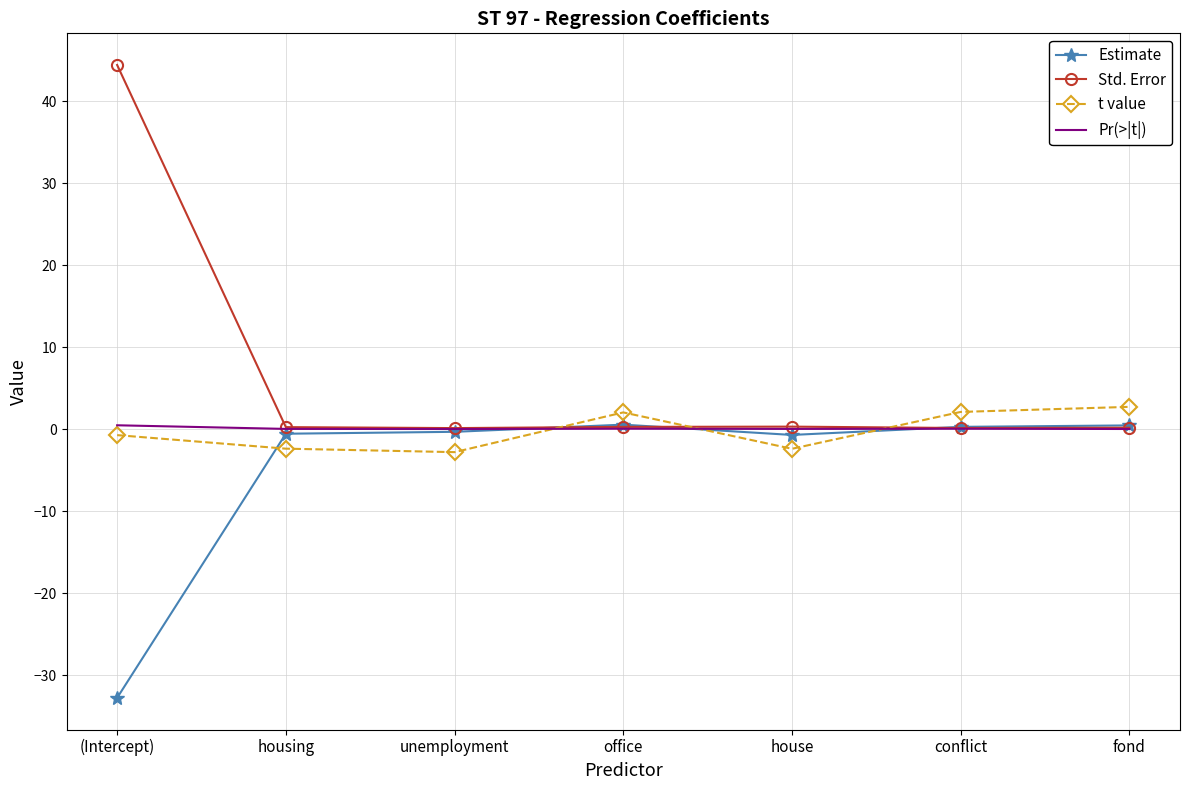

Which series has the largest range (max minus min)?

Std. Error